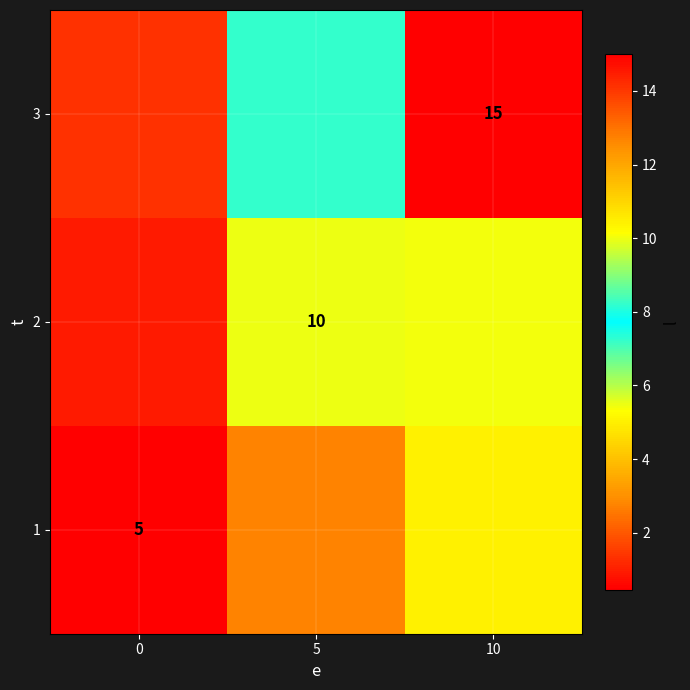

What is the total value across all series at 0?

2.7